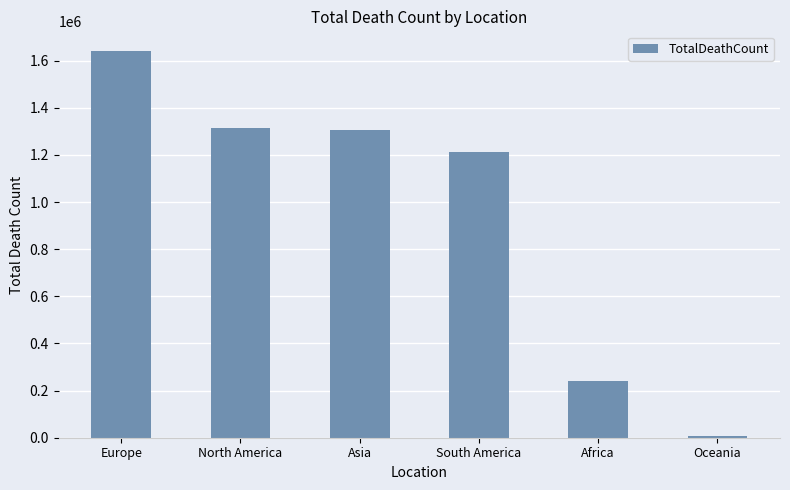

What is the difference between the second highest and minimum values?

1308933